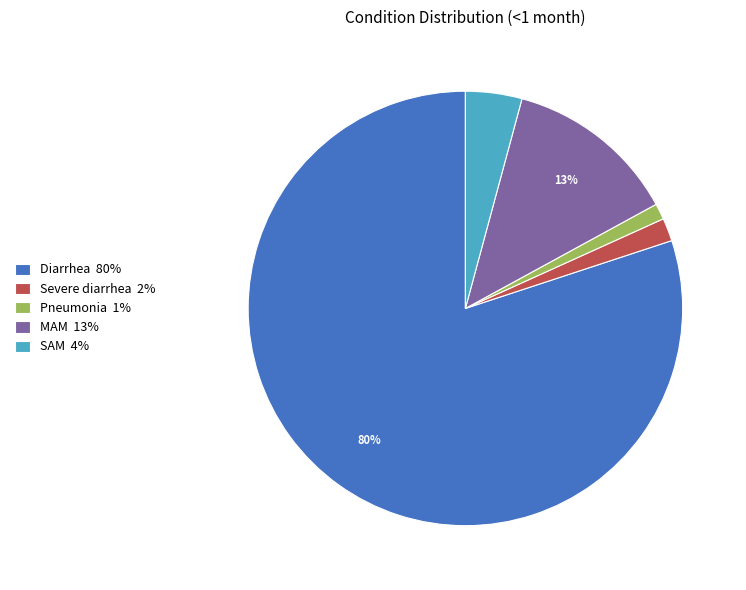

Which category accounts for the majority?

Diarrhea